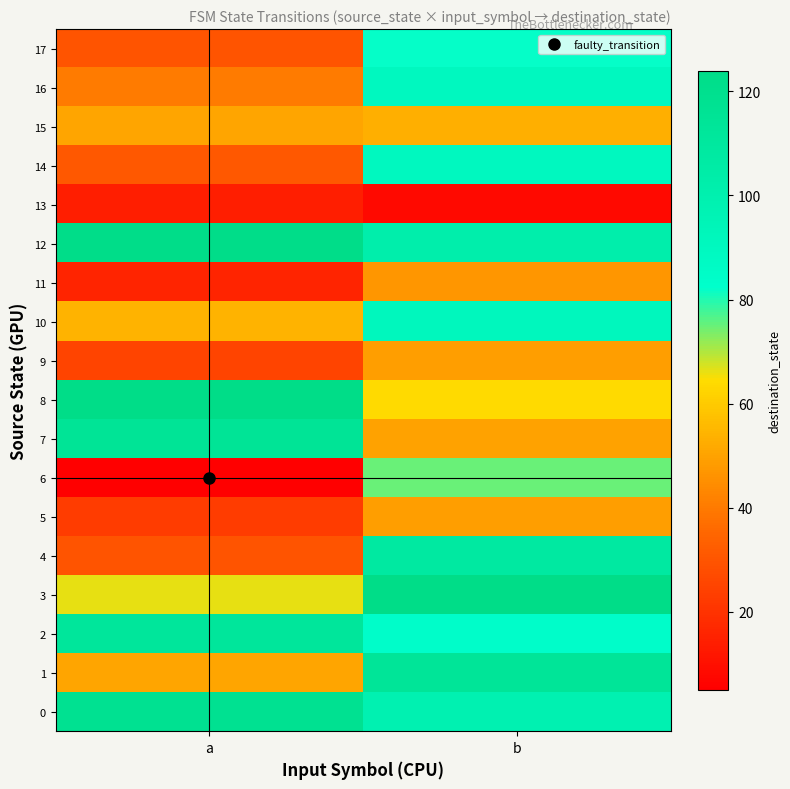

List the series in order of their peak value, lowest first.

13, 11, 5, 9, 15, 6, 17, 14, 16, 10, 4, 2, 1, 7, 0, 12, 3, 8